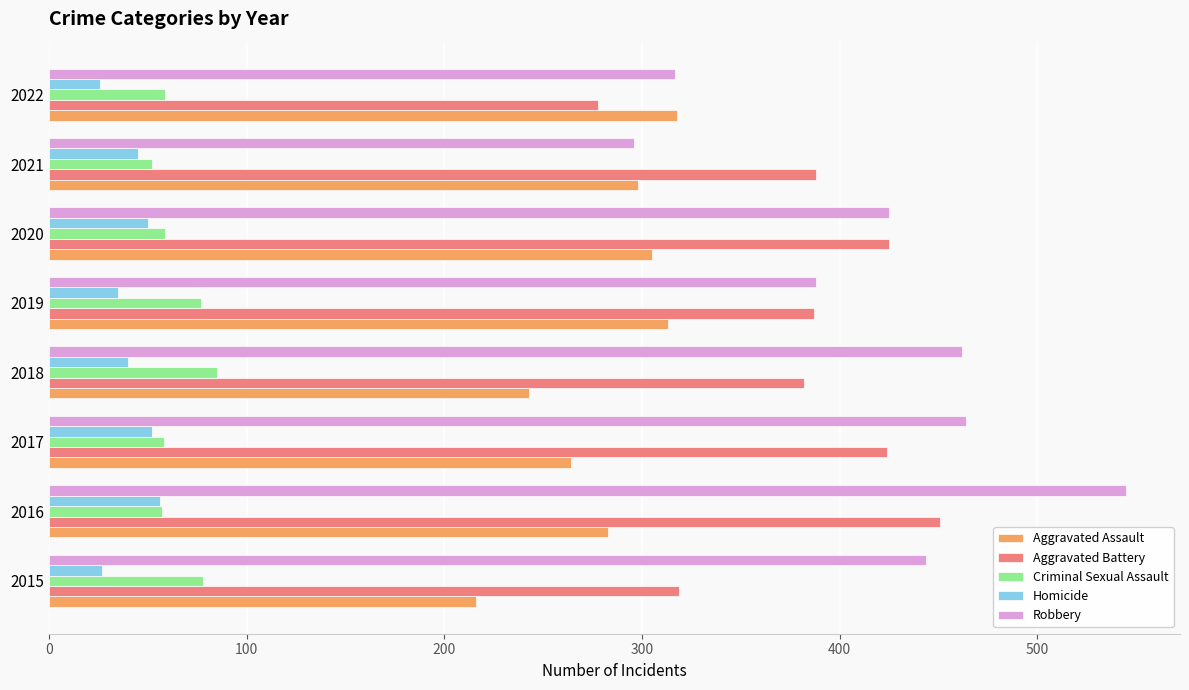

At which category is the sum across all series the highest?

2016